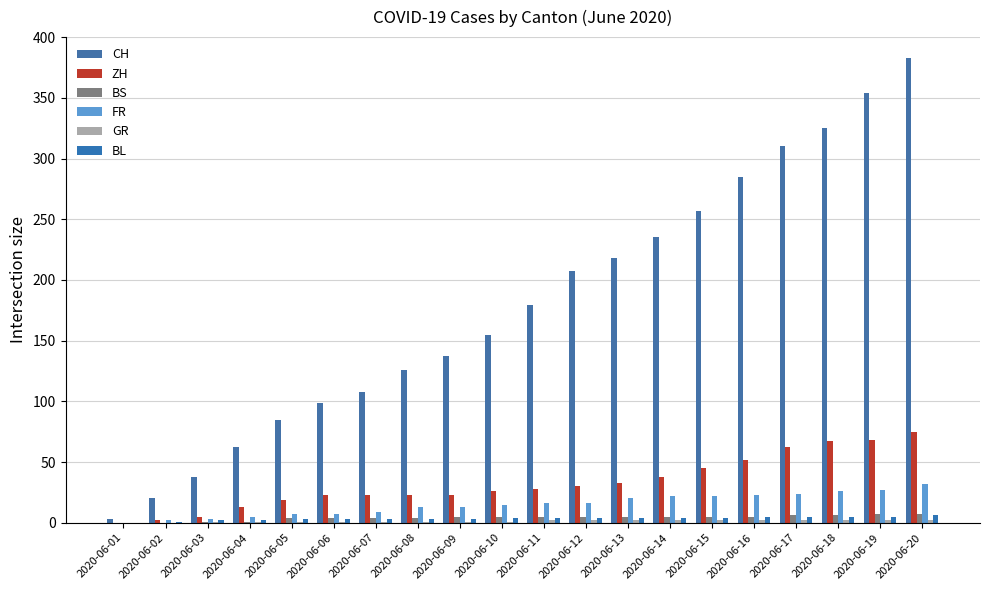

The BL series shows 3 at 2020-06-09. True or false?

True